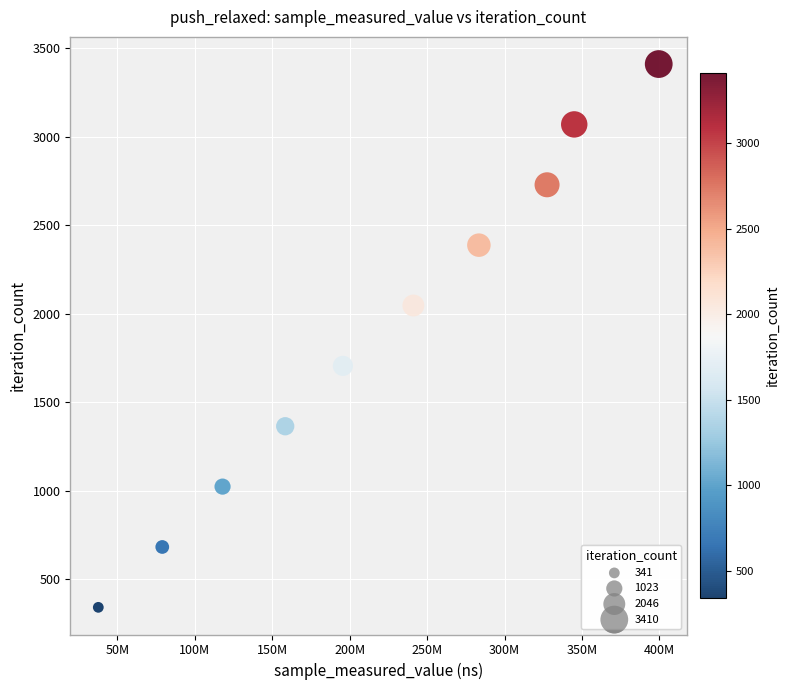

What is the range of X values (max minus min)?

361799625